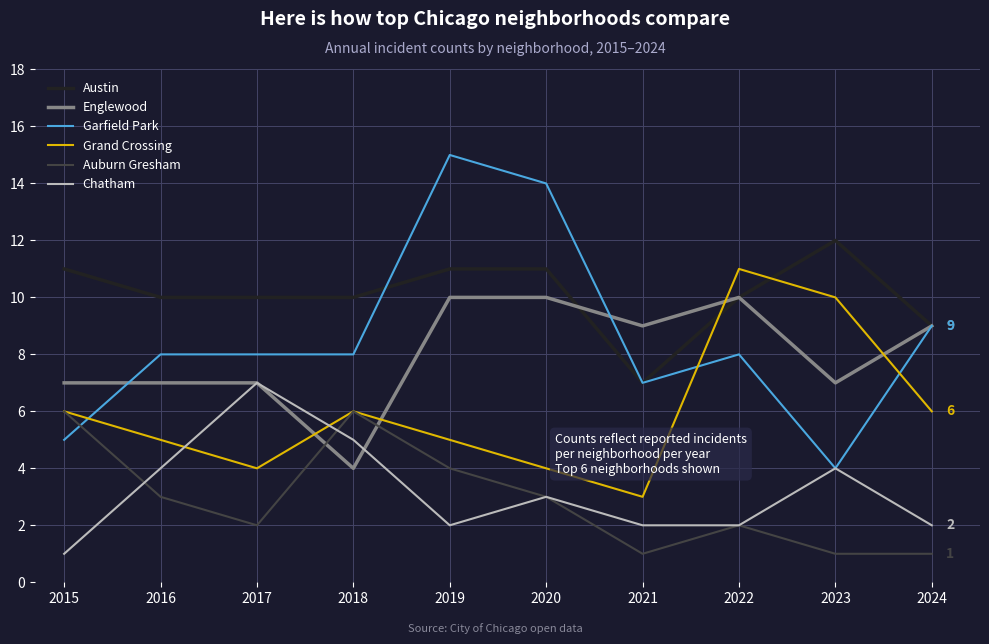

Between which two adjacent categories do Grand Crossing and Englewood first intersect?

2017 and 2018